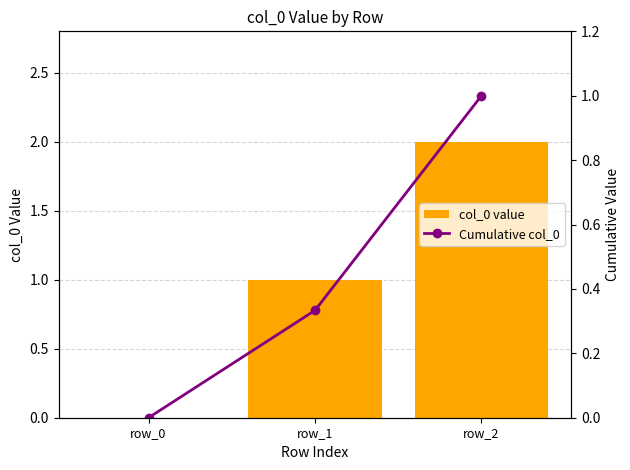

List the series in order of their overall mean, highest first.

col_0 value, Cumulative col_0